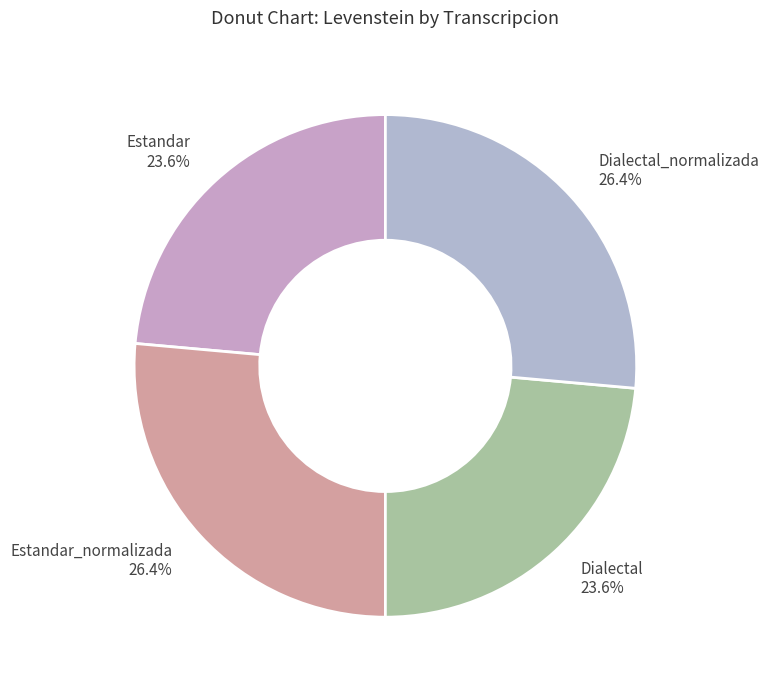

Between Dialectal_normalizada and Dialectal, which is larger?

Dialectal_normalizada